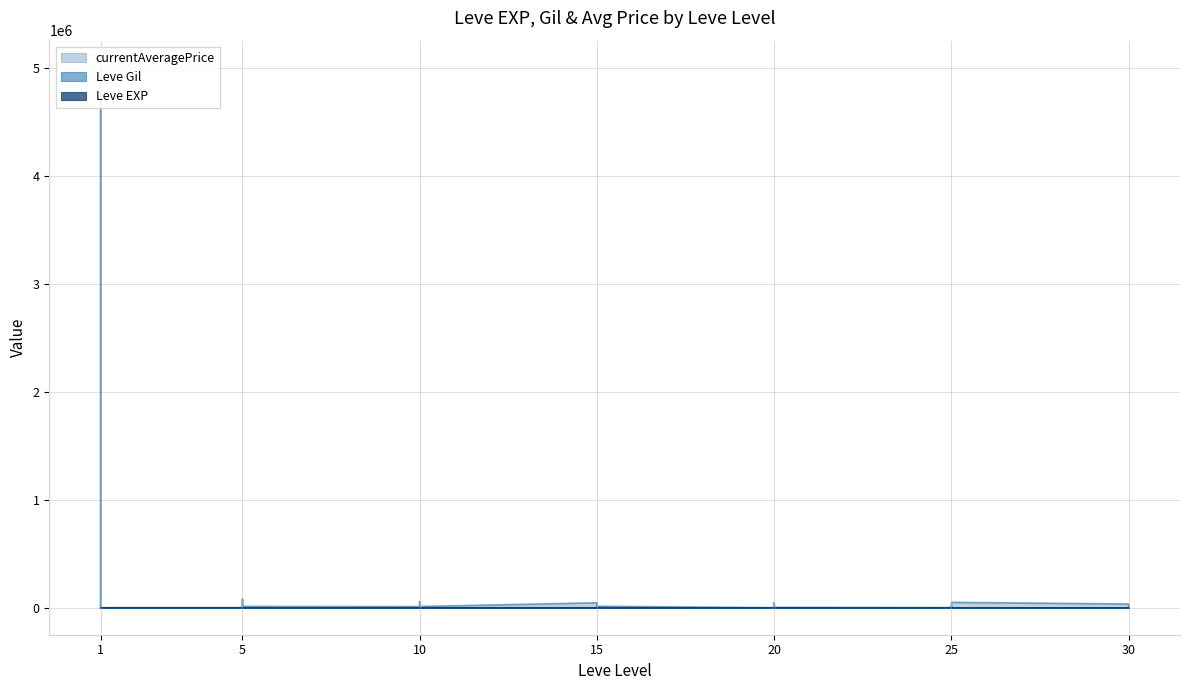

What is the sum of all Leve EXP values?

623